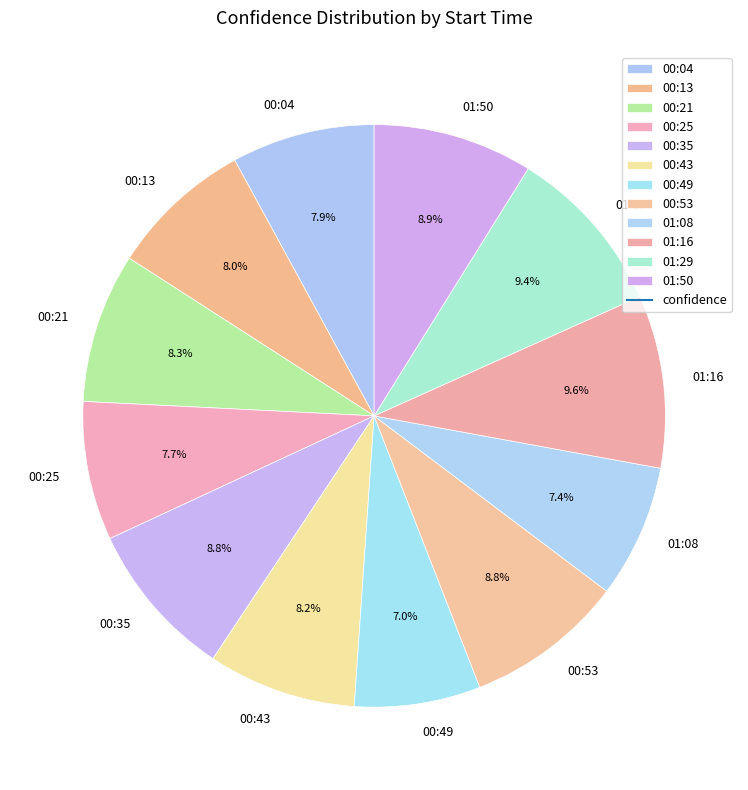

True or false: 00:21 accounts for 8% of the total.

True